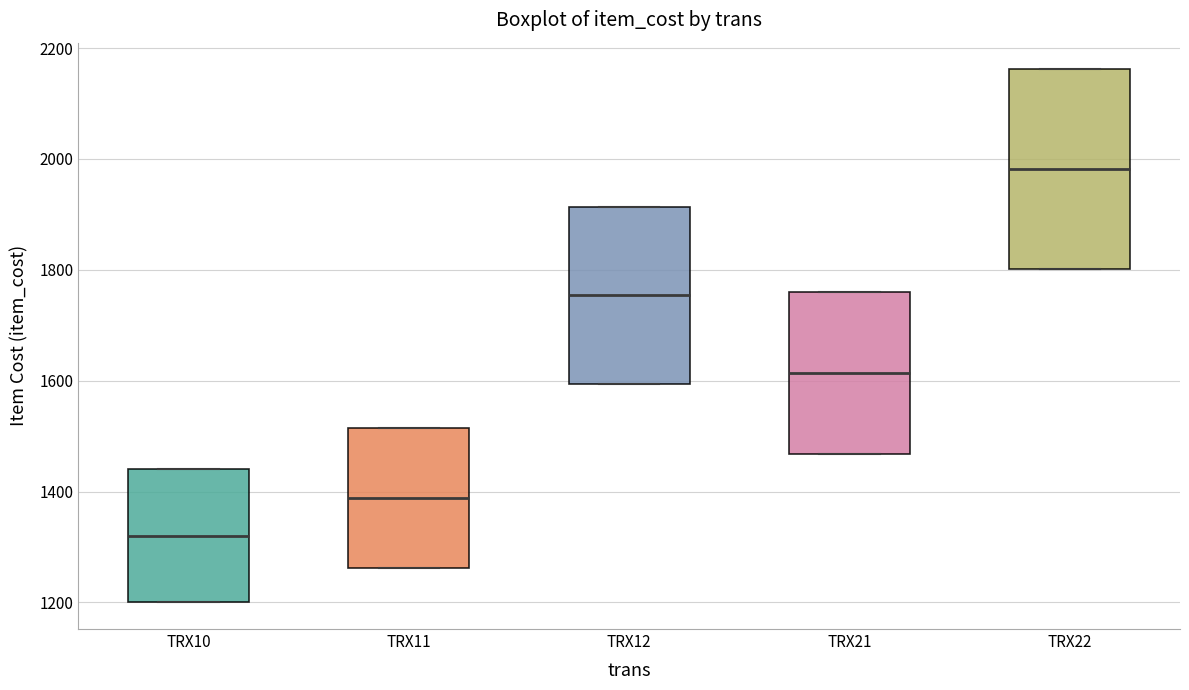

Comparing the boxes themselves (not the whiskers), which one is the tallest?

TRX22